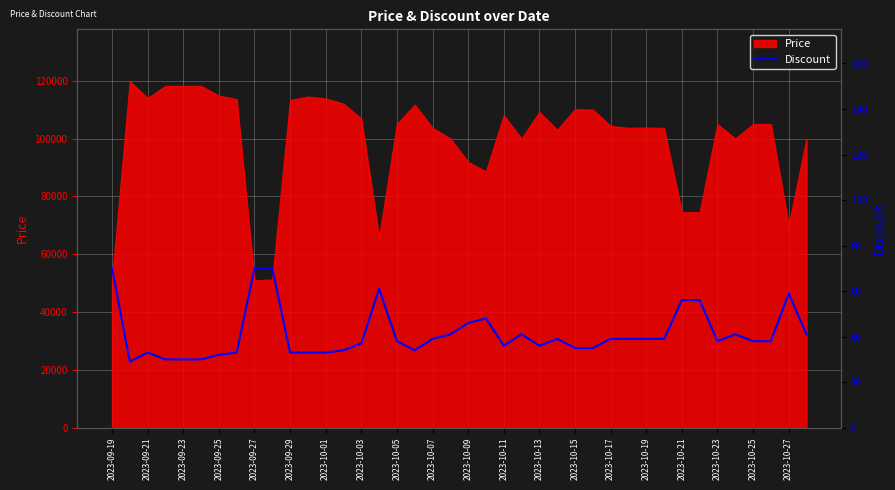

True or false: the data shows 39 at 31.

True